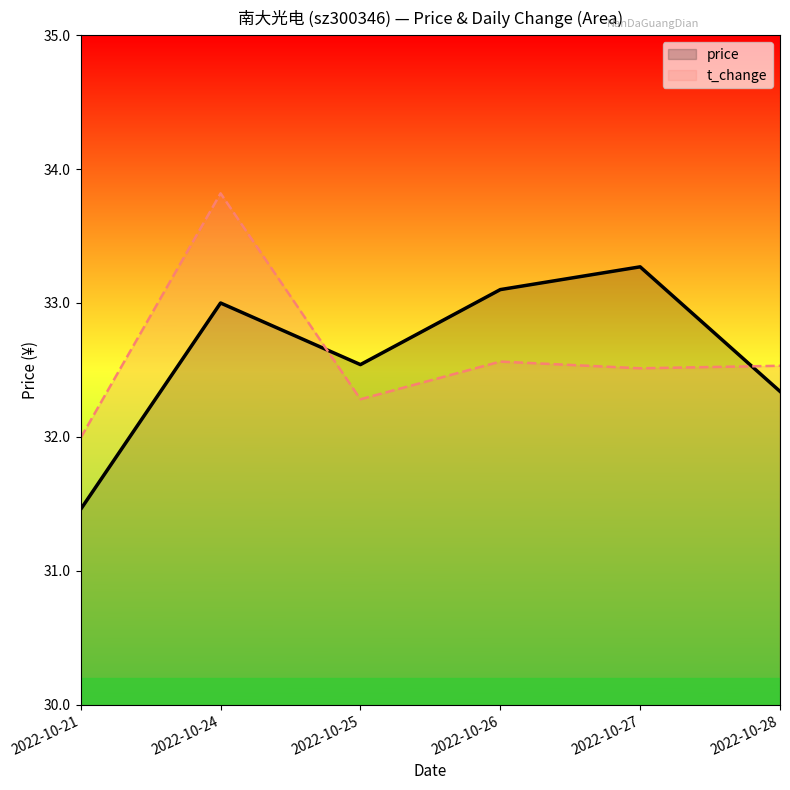

Which series changed the most between 2022-10-21 and 2022-10-27?

price